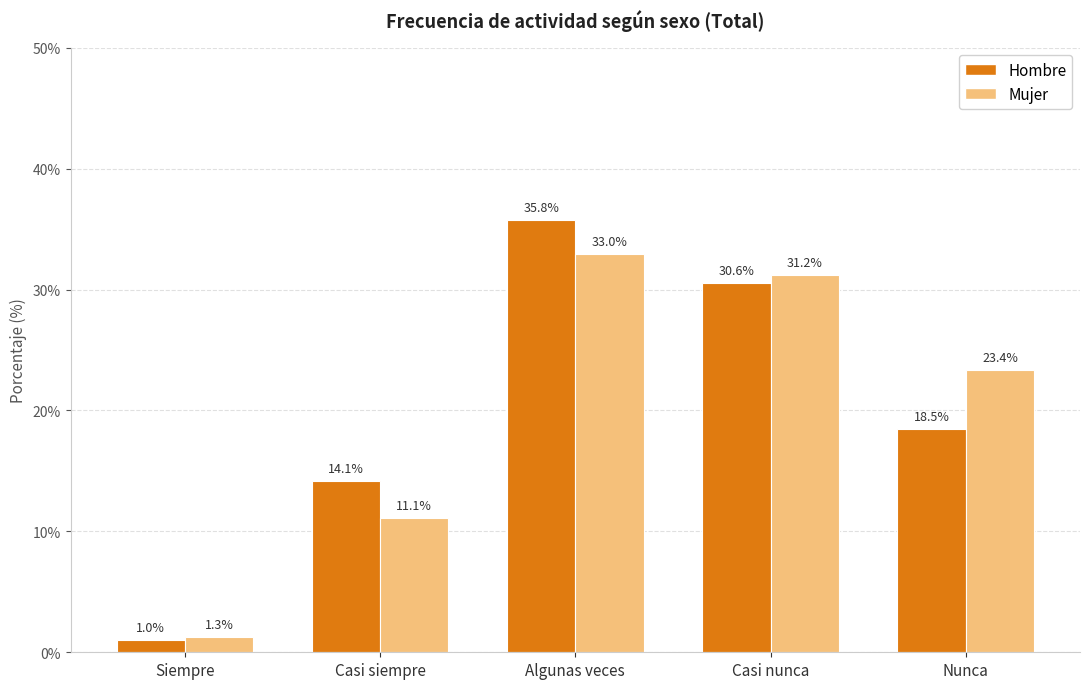

List the labels in order of Hombre value, smallest first.

Siempre, Casi siempre, Nunca, Casi nunca, Algunas veces